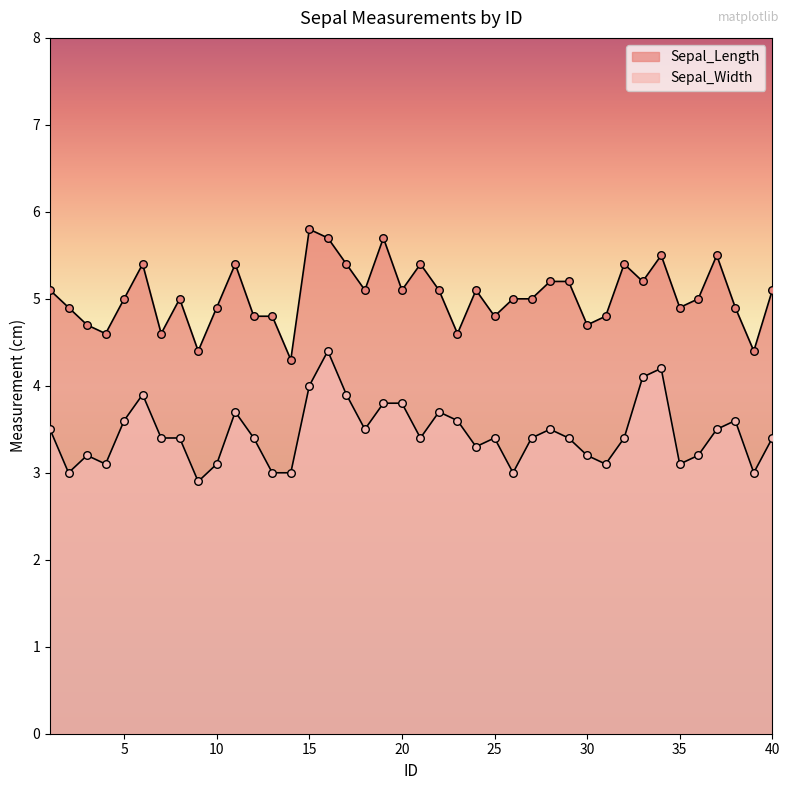

Which series reaches the maximum Y coordinate?

Sepal_Length